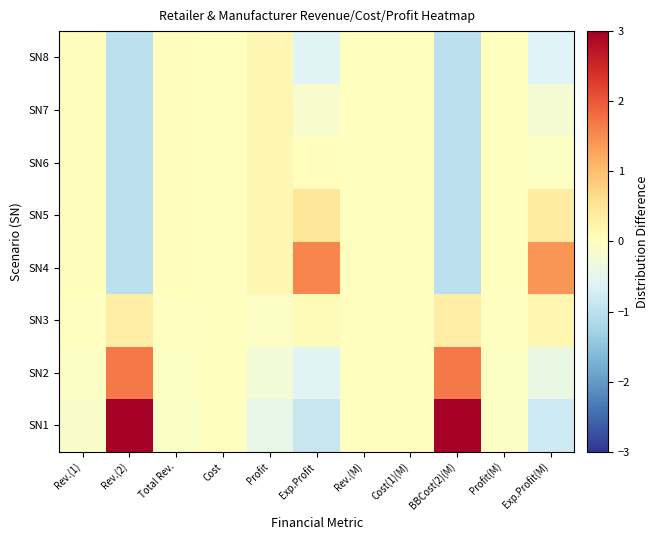

At which category is the sum across all series the highest?

Rev.(2)